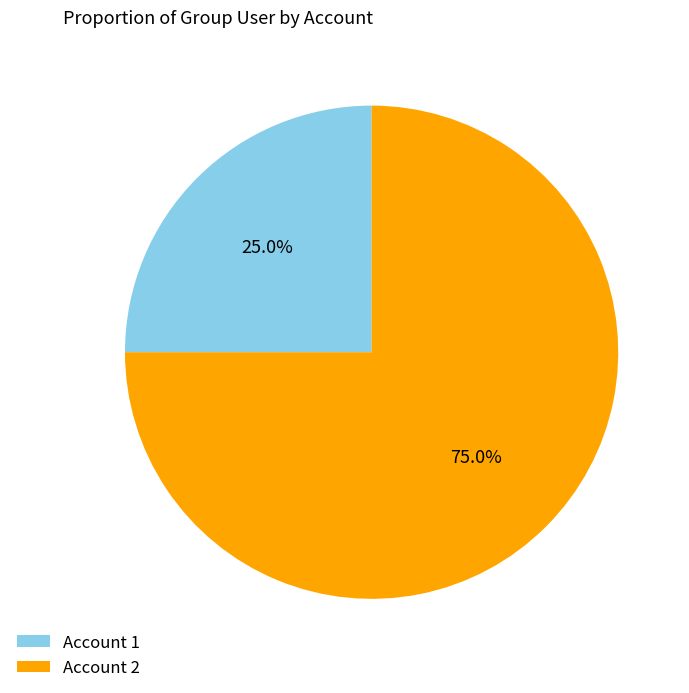

Rank the categories by value from highest to lowest.

Account 2, Account 1